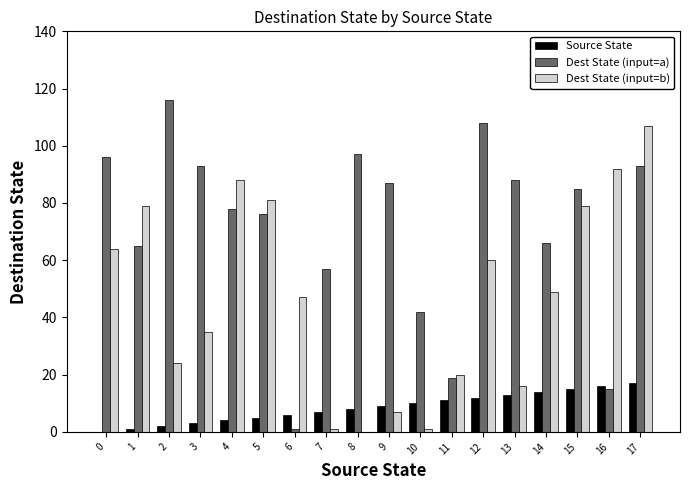

At which category is the sum across all series the highest?

17